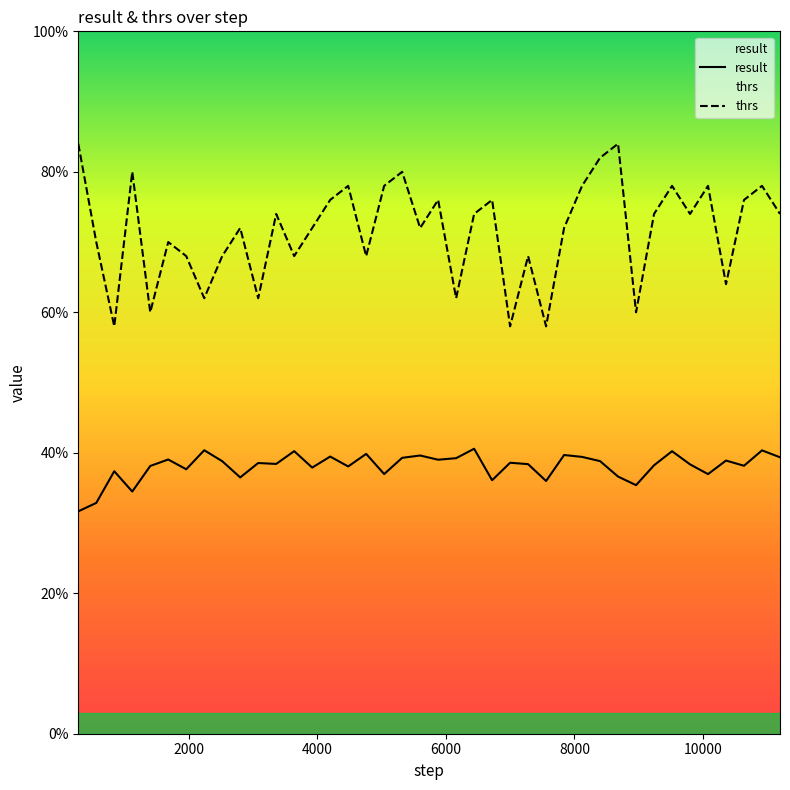

Which series has the largest total across all categories?

thrs